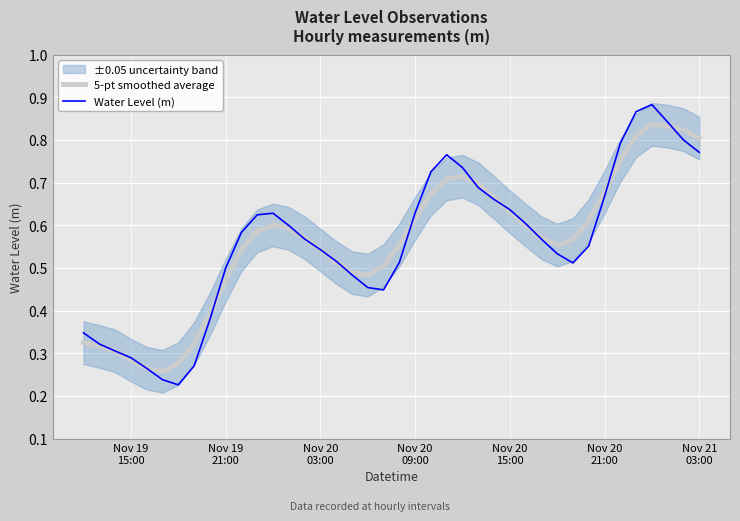

In 5-pt smoothed average, how many points are lower than both neighbors (excluding endpoints)?

3